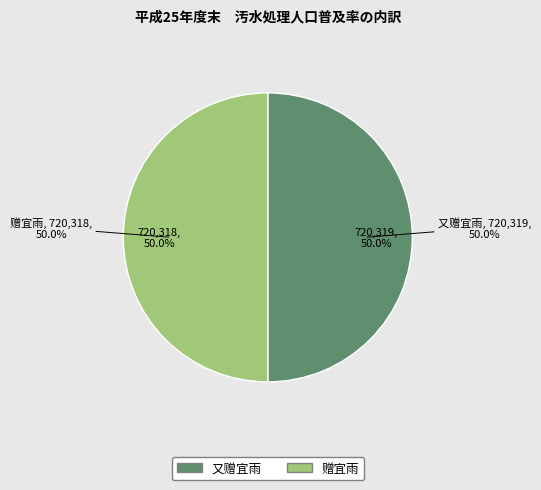

Which slice is the largest?

又赠宜雨